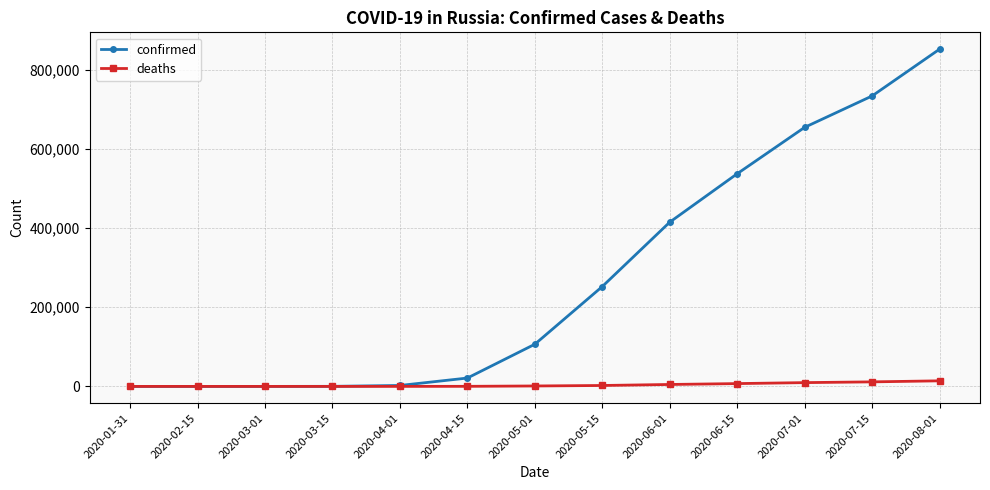

How many values in the deaths series are below 1073?

6